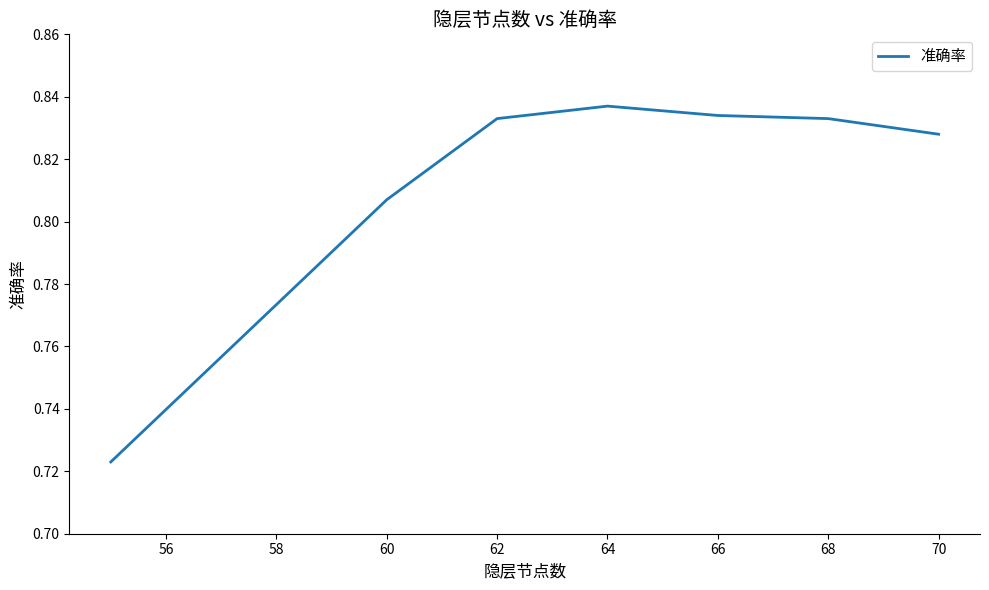

How many values are between 0 and 1?

7